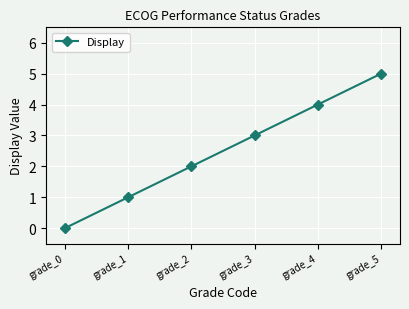

How many categories are shown in the chart?

6